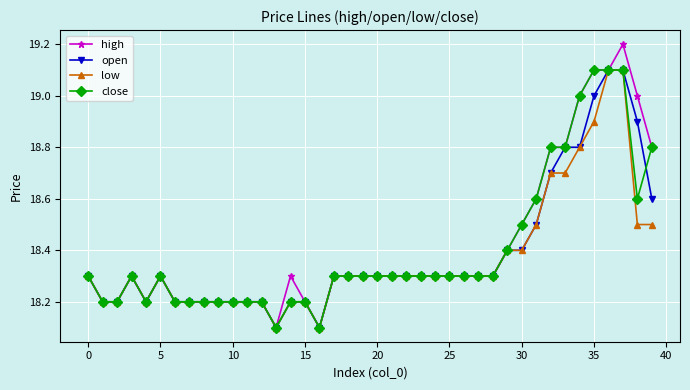

Which series has the largest range (max minus min)?

high